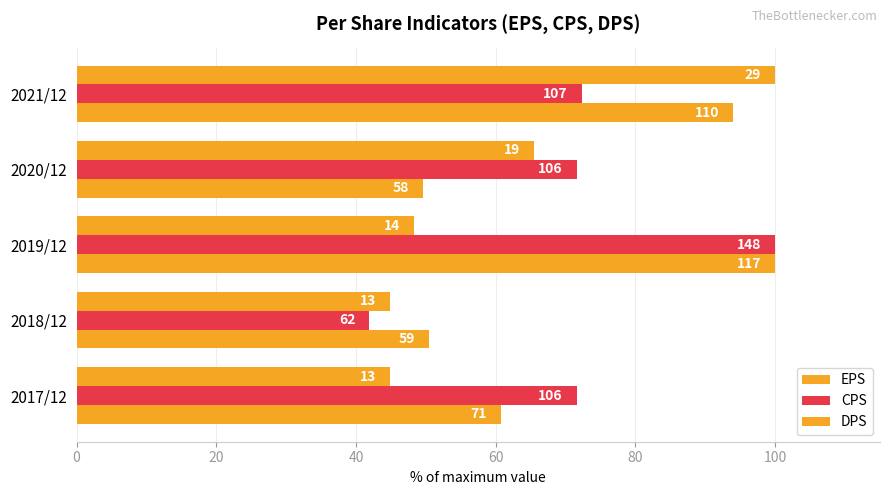

How many values in the CPS series exceed 71?

4